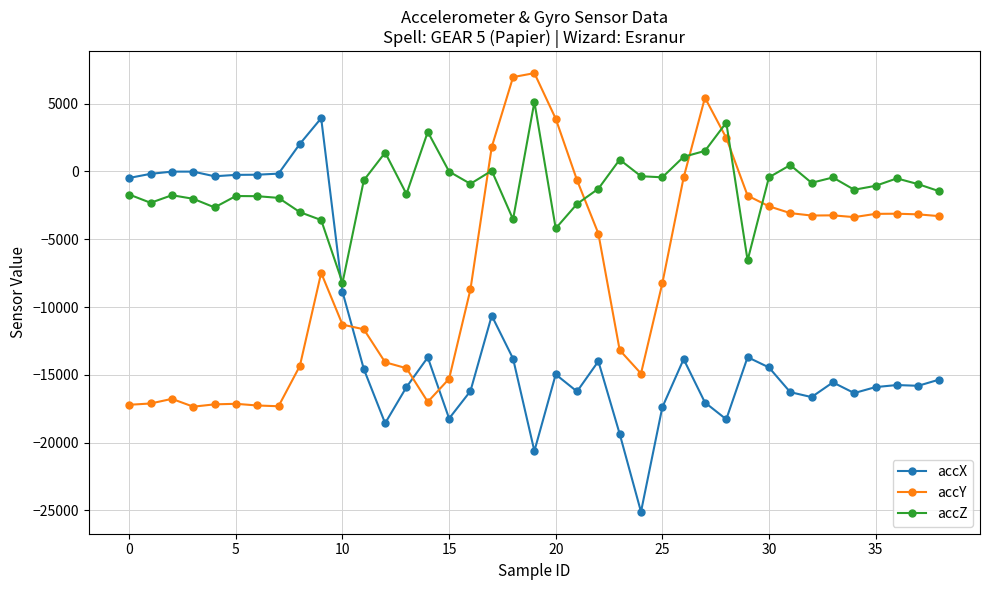

True or false: accZ has more than 1 interior local peaks.

True